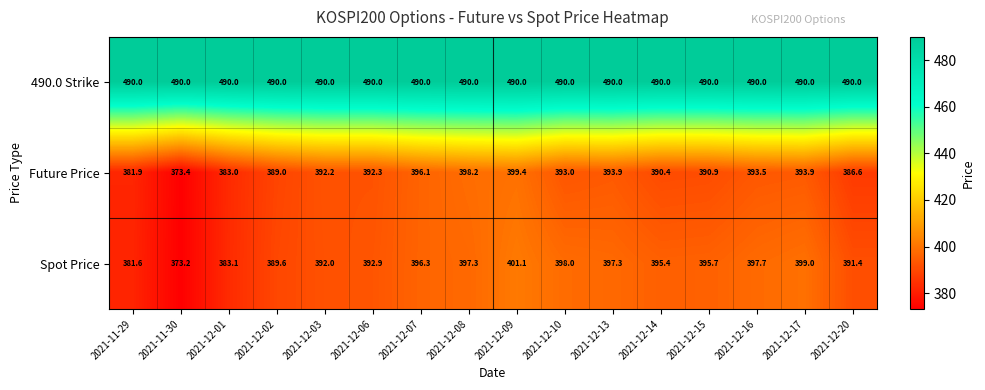

How many distinct data groups are displayed?

3